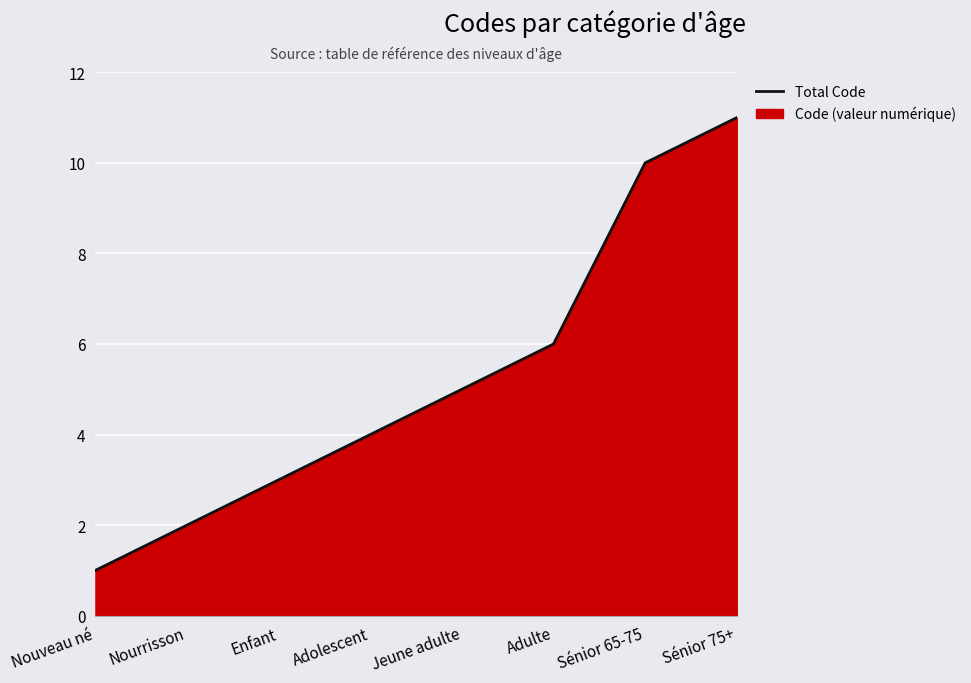

How many lines are shown in the chart?

1